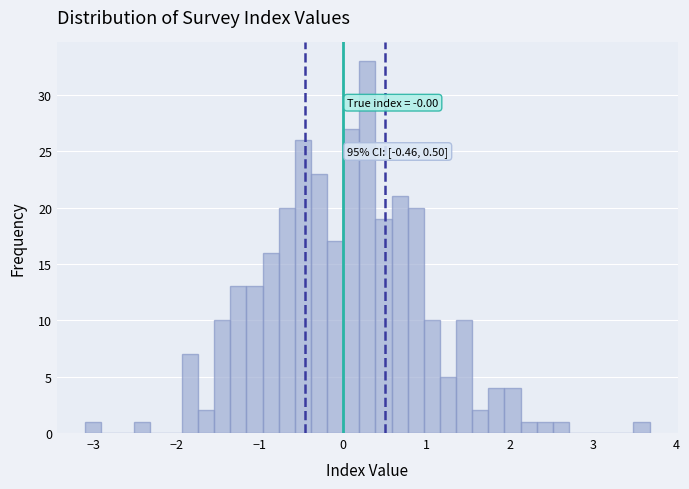

Around what value on the x-axis is the tallest bar? Give the approximate position of its centre, as read against the axis.

0.3